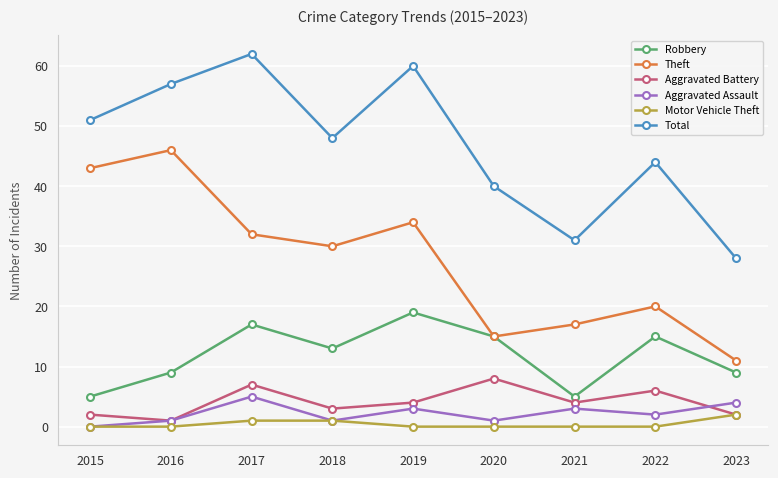

Which series has the widest spread of values?

Theft